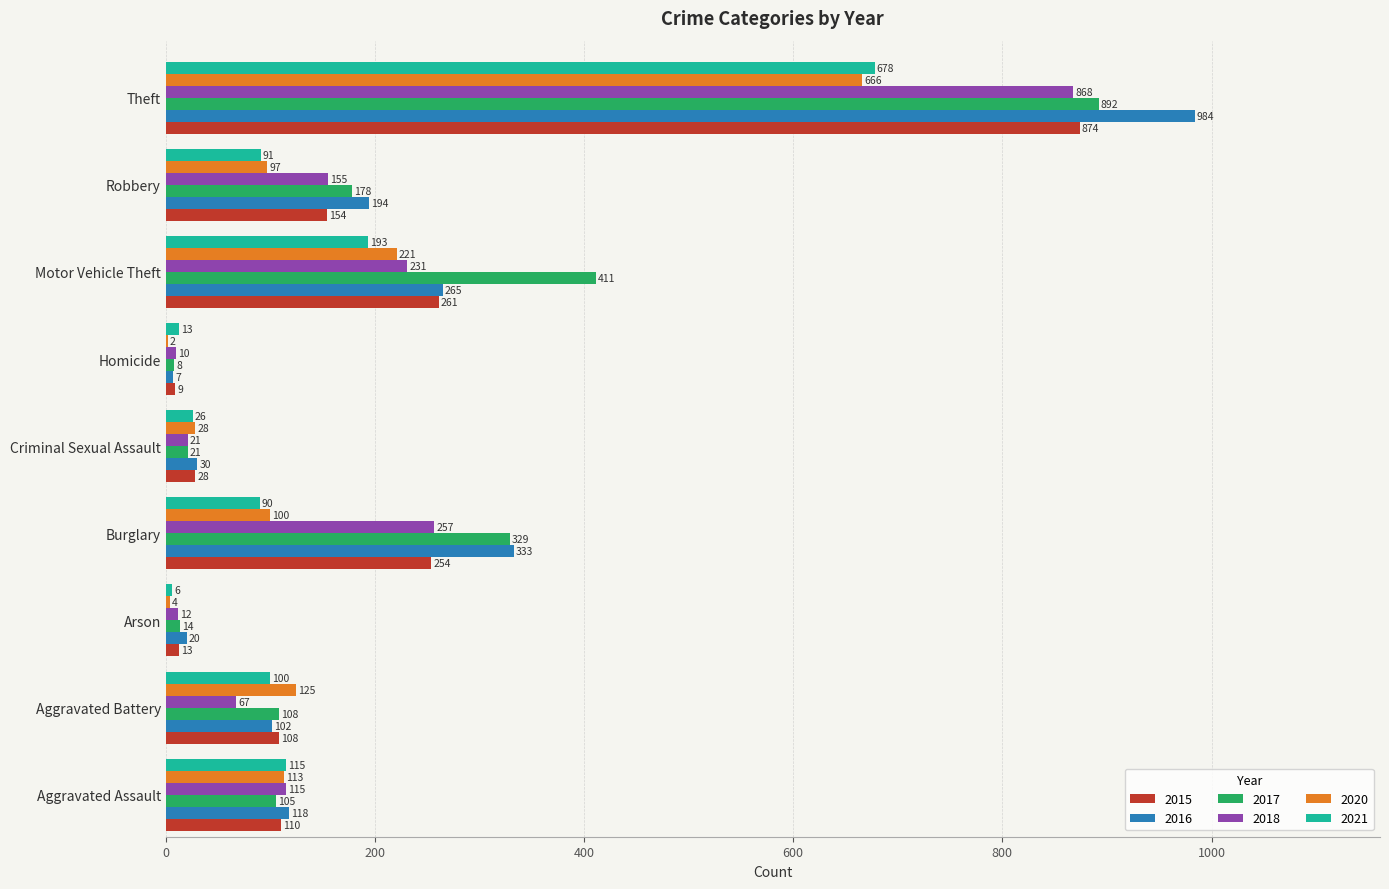

What is the average value of the 2018 series?

193